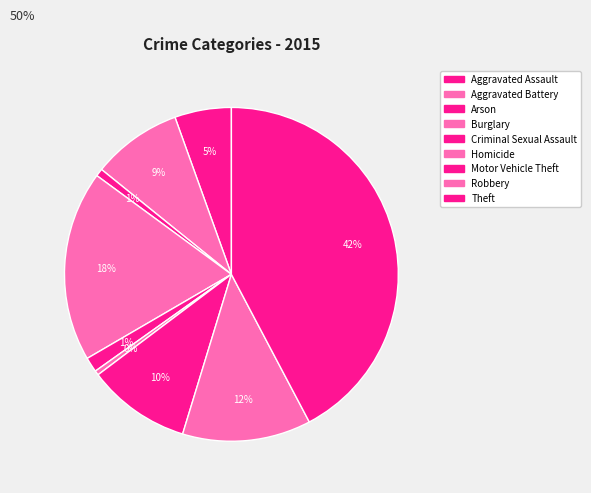

Does Arson account for over 50% of the chart?

No